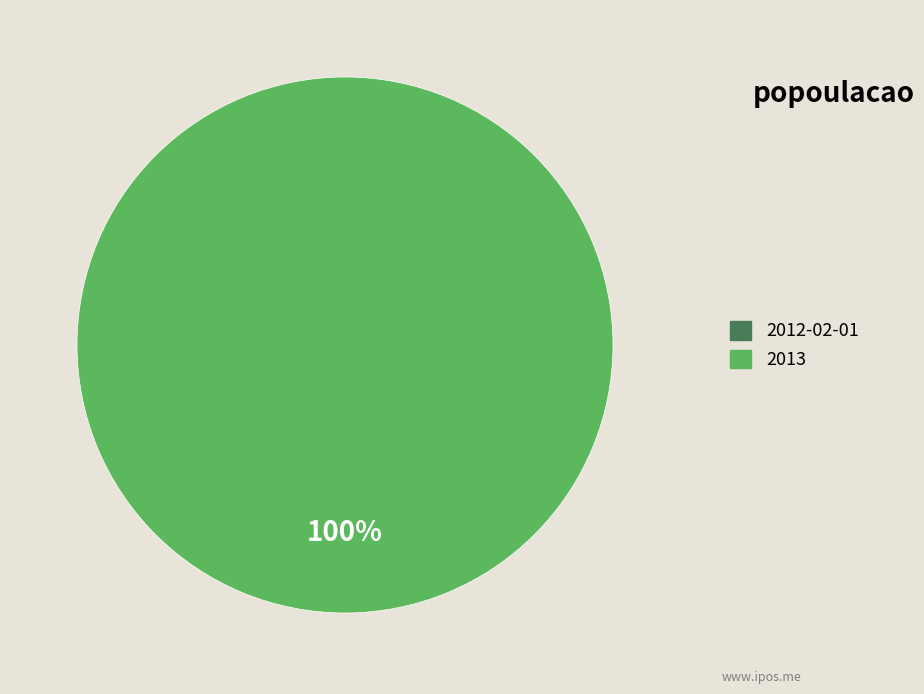

Which slice is the smallest?

2012-02-01